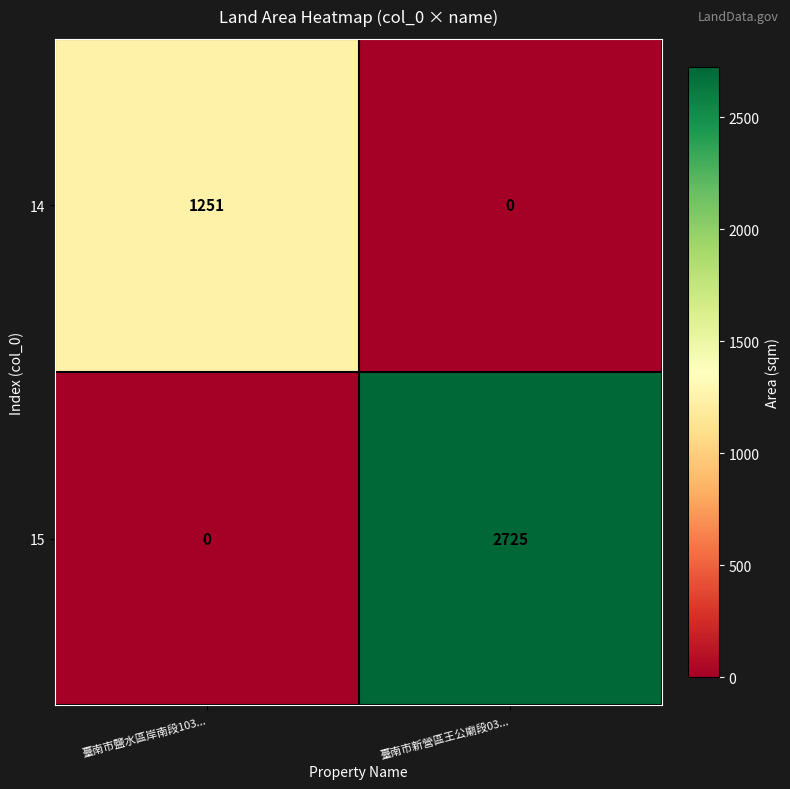

Which label corresponds to the largest value in the chart?

臺南市新營區王公廟段03...